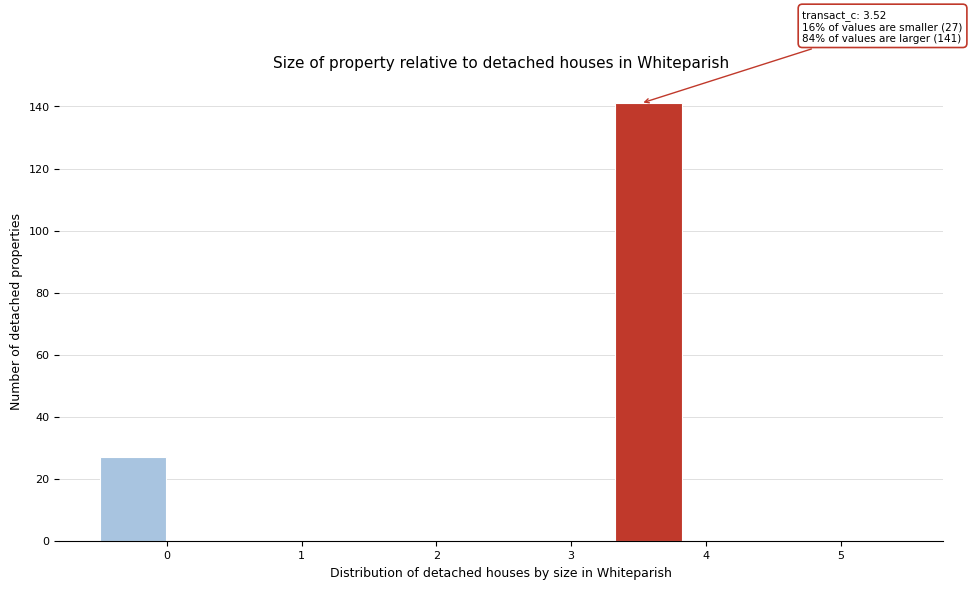

Over which range of the x-axis is the bar tallest?

3.3 to 3.9